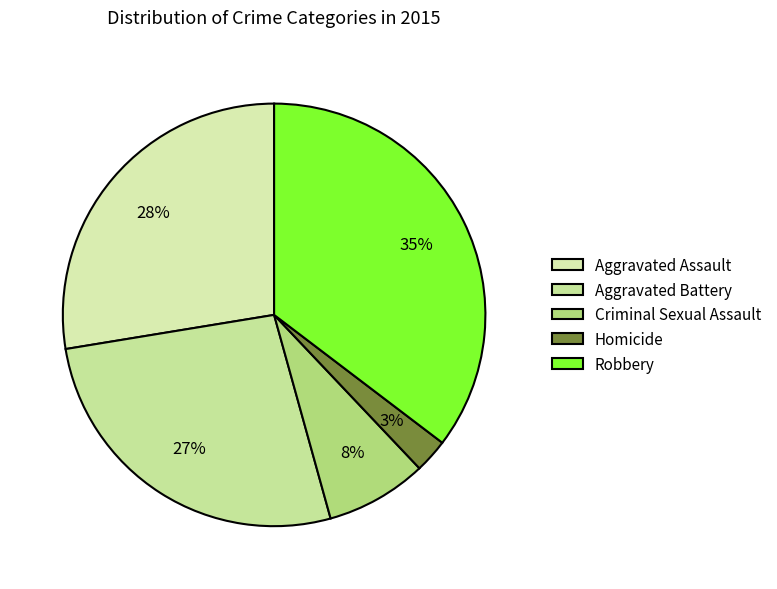

True or false: Aggravated Assault accounts for 36% of the total.

False